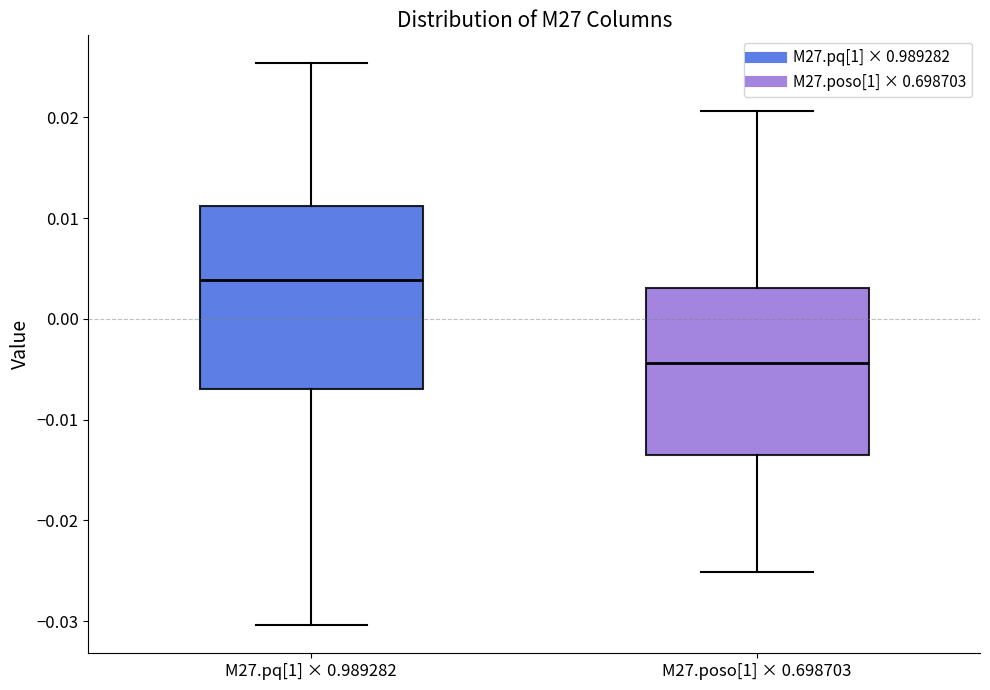

Where does the median line of the box for M27.pq[1] × 0.989282 sit on the y-axis? The values are not printed on the chart, so give them approximately, as read against the axis.

0.004